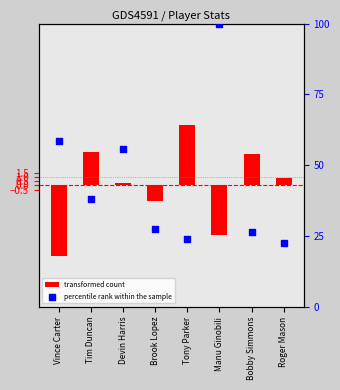

What are all the series names shown in the legend?

transformed count, percentile rank within the sample